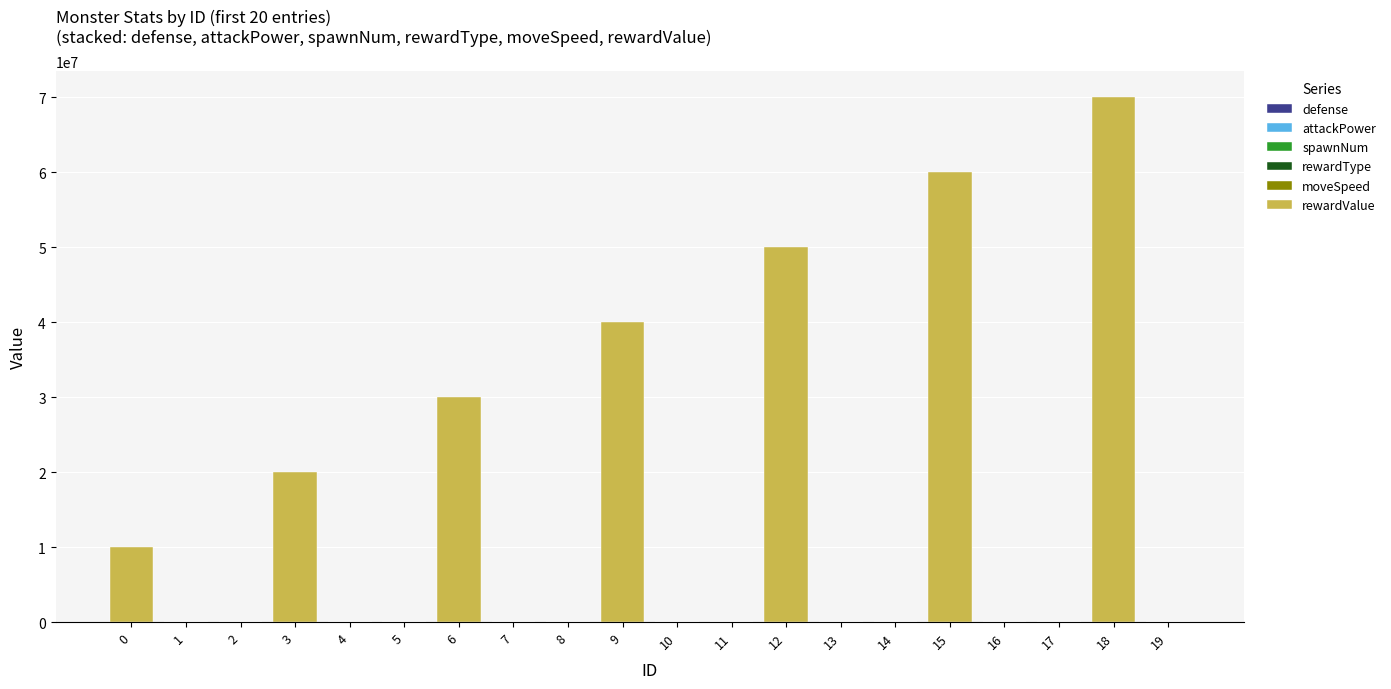

At which category is the sum across all series the highest?

18